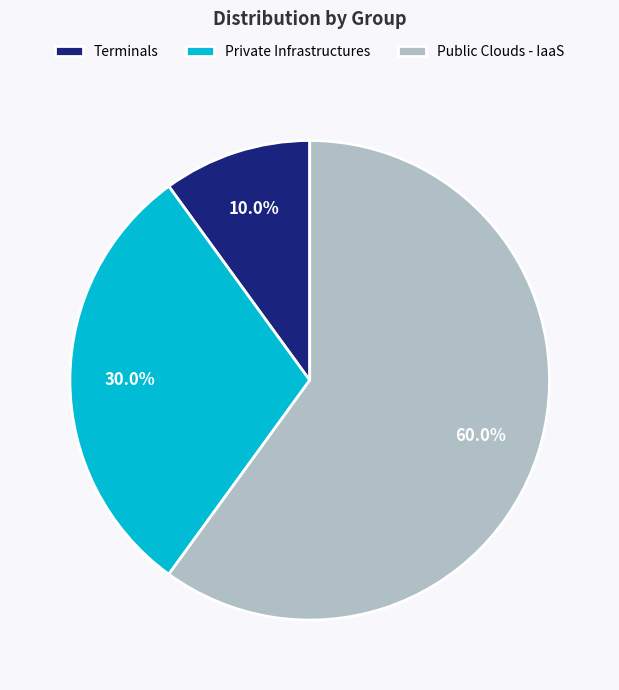

What is the largest slice in the pie chart?

Public Clouds - IaaS